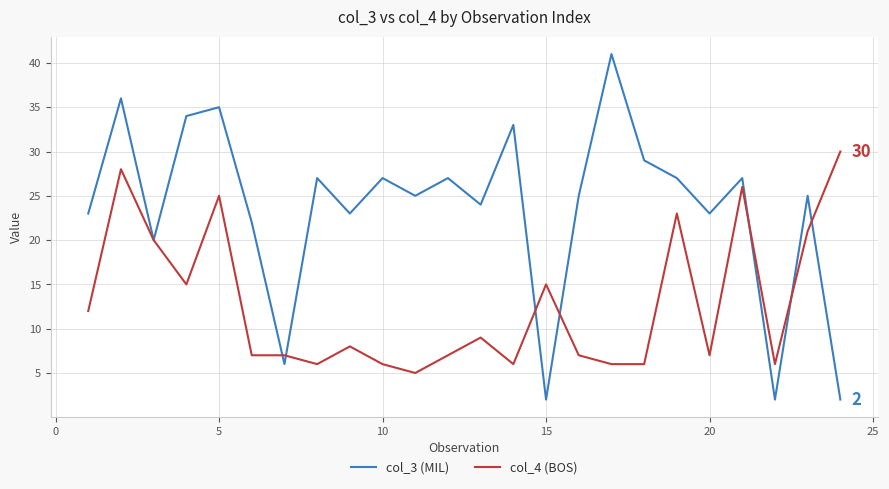

What is the greatest value displayed?

41